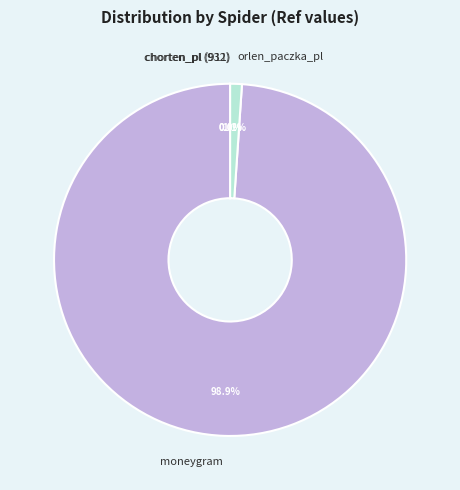

To the nearest percent, what is the difference between the largest and smallest slice percentages?

99%